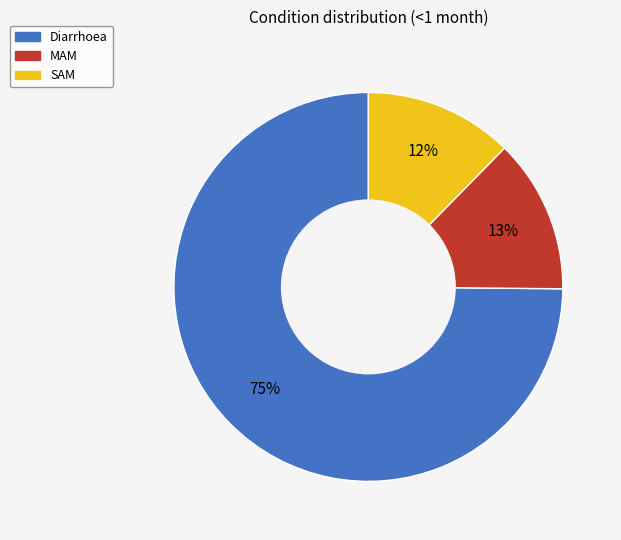

Which category has the biggest portion of the pie?

Diarrhoea